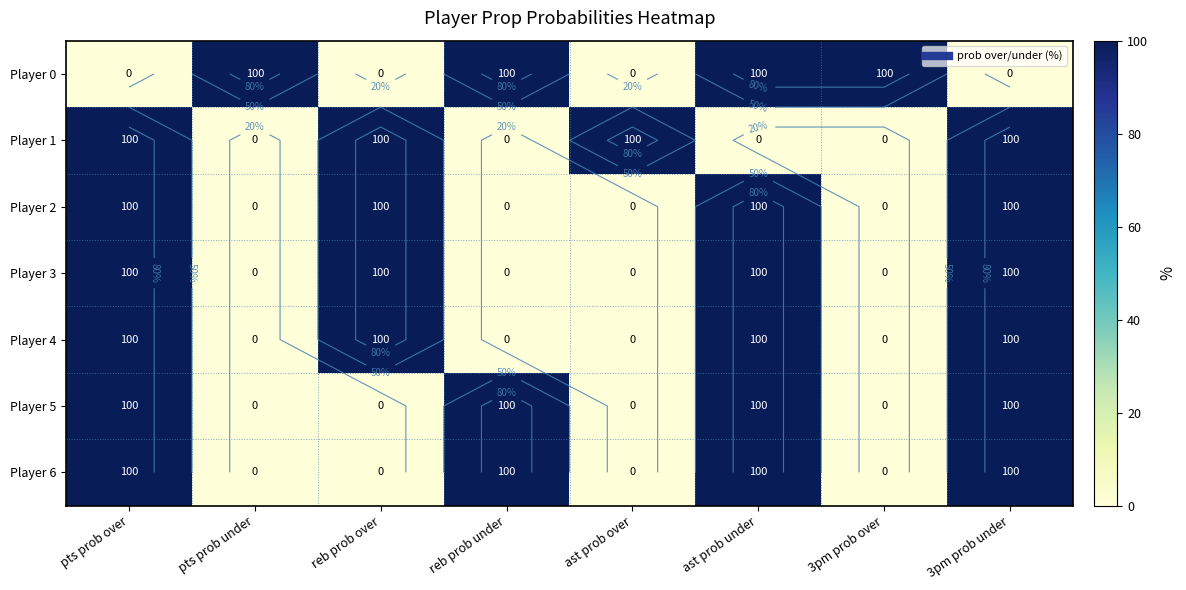

What is the sum of all Player 4 values?

400